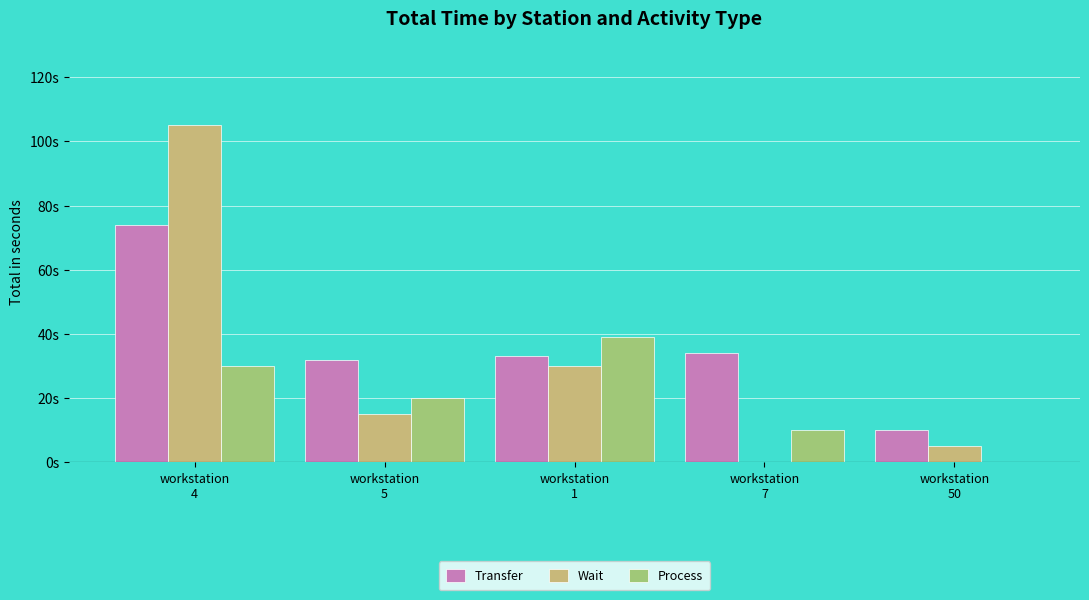

Rank the series by their average value, from highest to lowest.

Transfer, Wait, Process